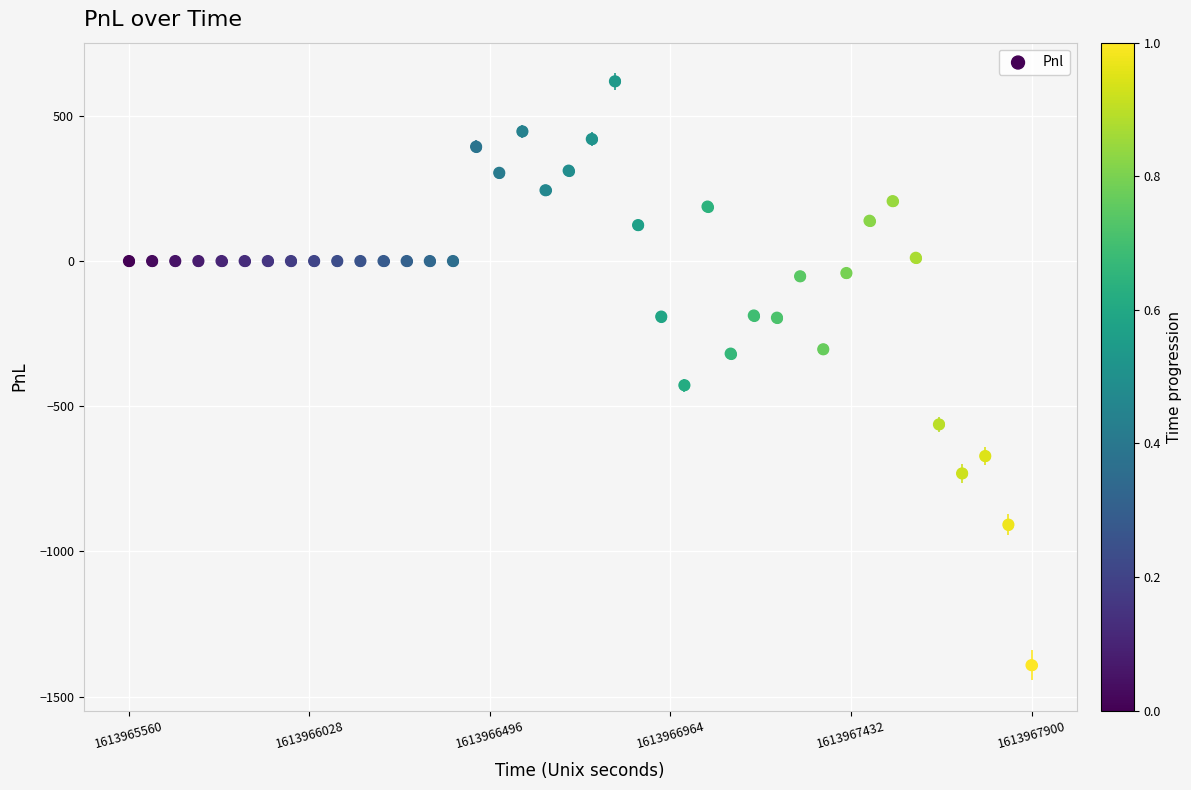

What is the range of X values (max minus min)?

2340.0